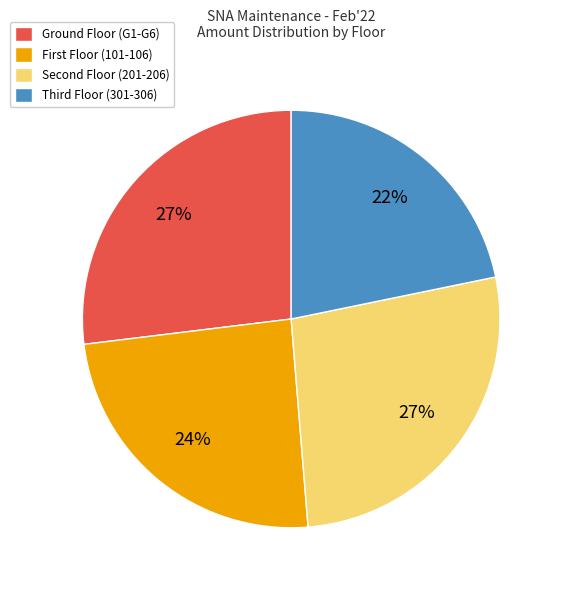

The Ground Floor (G1-G6) slice represents 33% of the pie. True or false?

False